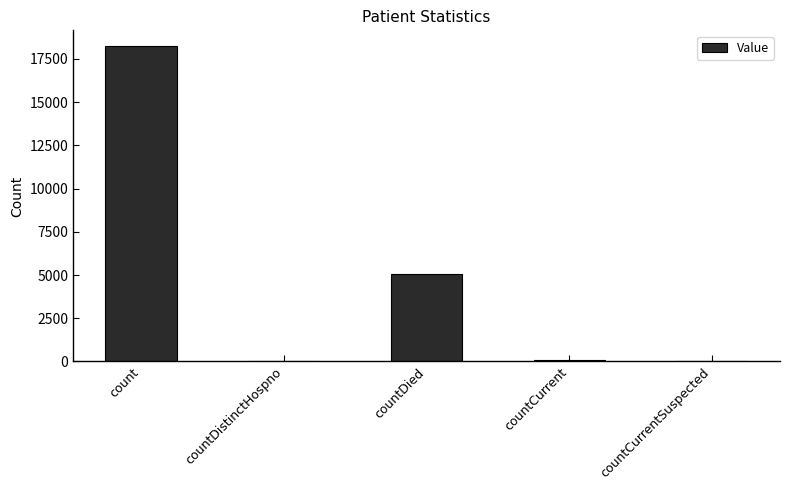

Read the value at countCurrent.

69